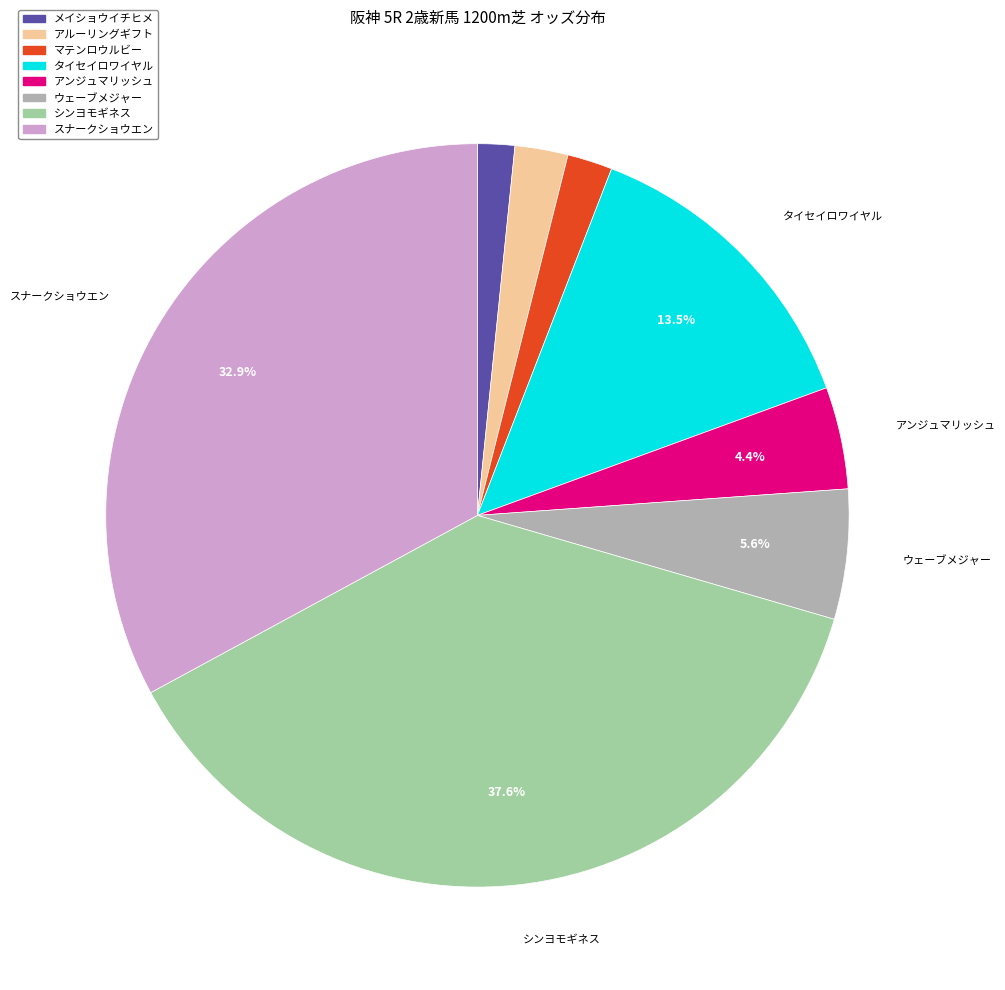

What is the ratio of the value at マテンロウルビー to the value at アンジュマリッシュ?

0.4